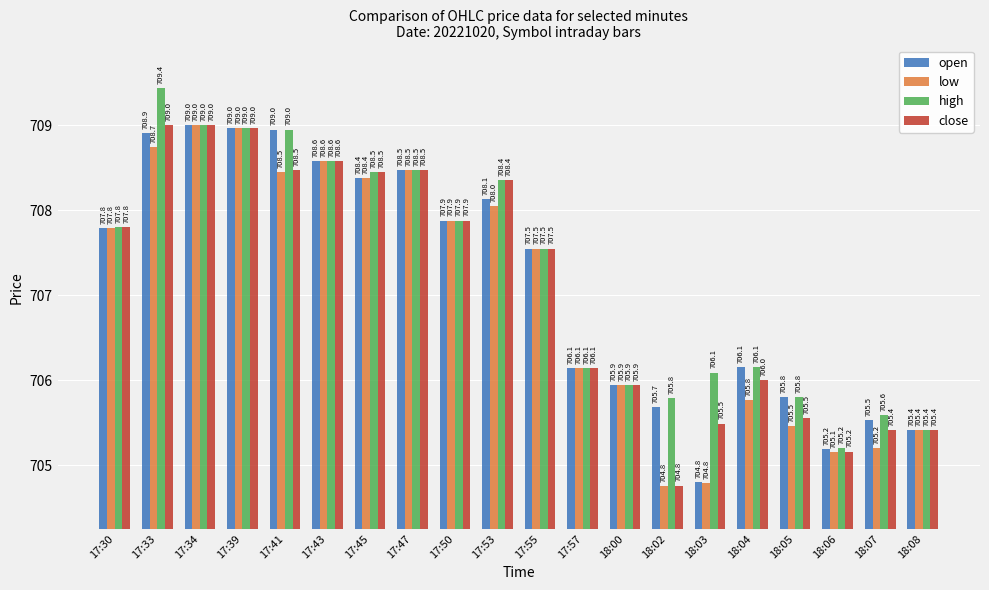

What is the value of the close bar at the 9th from the left?

707.9